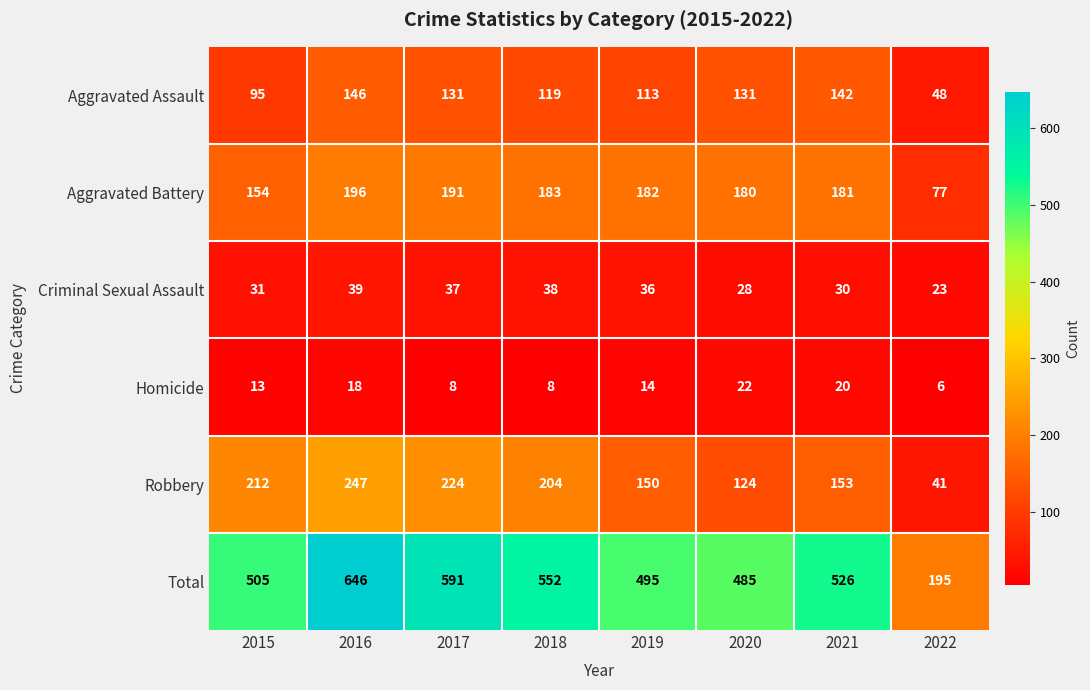

Count the number of data series in this chart.

6